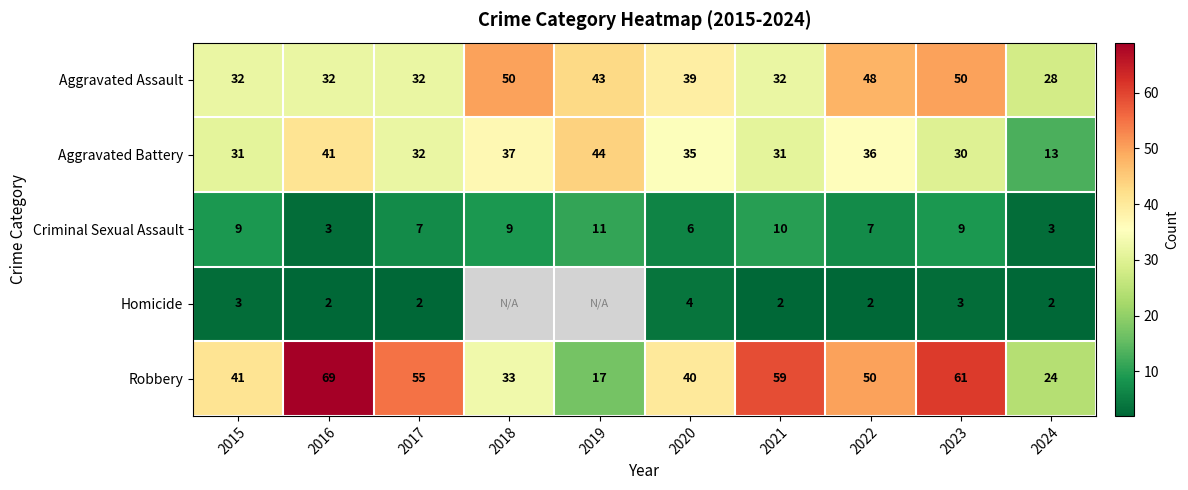

What is the total value across all series at 2020?

124